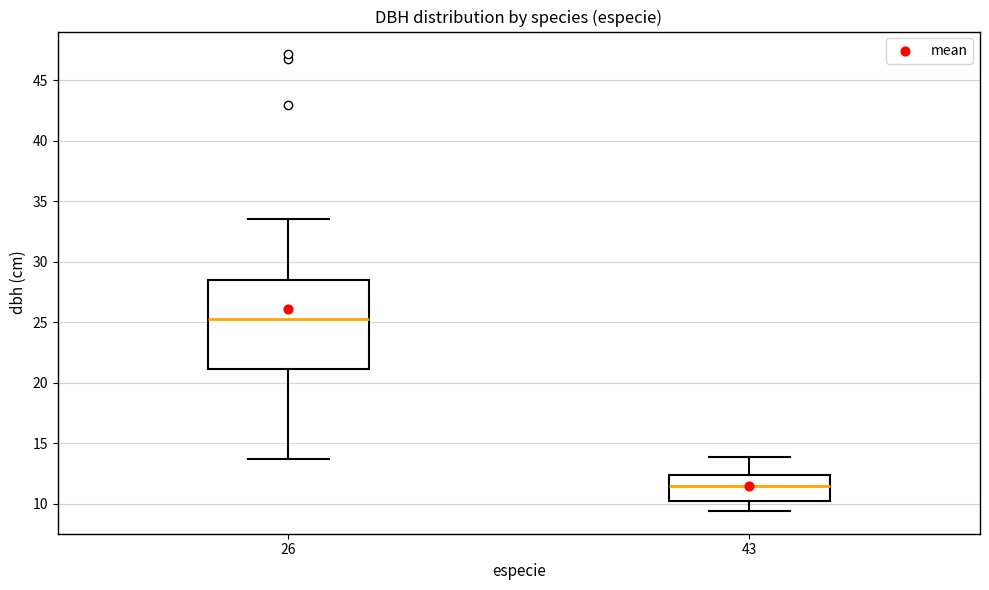

Reading left to right, read every box against the y-axis: the position of its median line, the range the box covers, and the ends of its whiskers. The values are not printed on the chart, so give them approximately, as read against the axis.

26: median 25.5, box 21.0 to 28.5, whiskers 13.5 to 33.5
43: median 11.5, box 10.5 to 12.5, whiskers 9.5 to 14.0